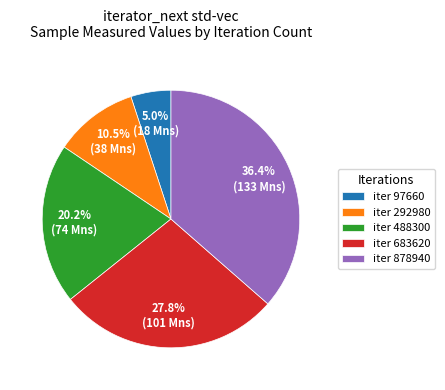

Which category has the biggest portion of the pie?

iter 878940